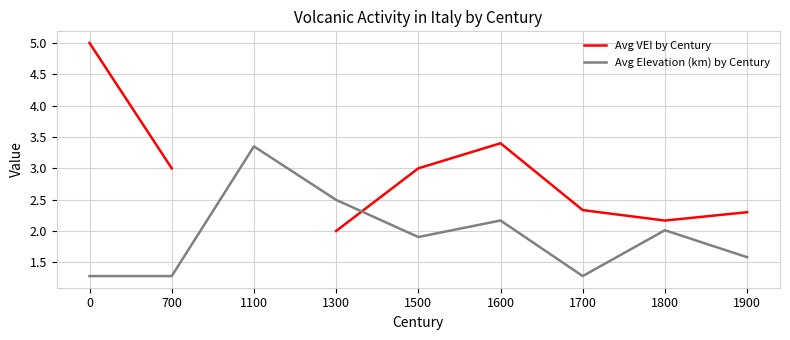

What is the spread (max minus min) of values at 1900?

0.7